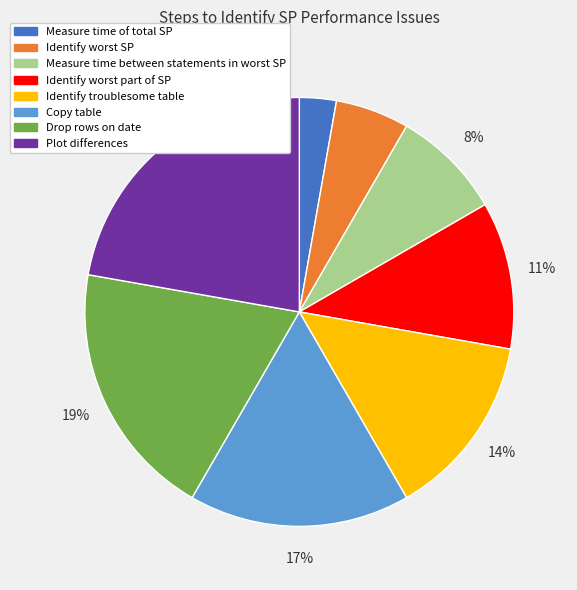

Which has a higher value, Identify worst SP or Plot differences?

Plot differences